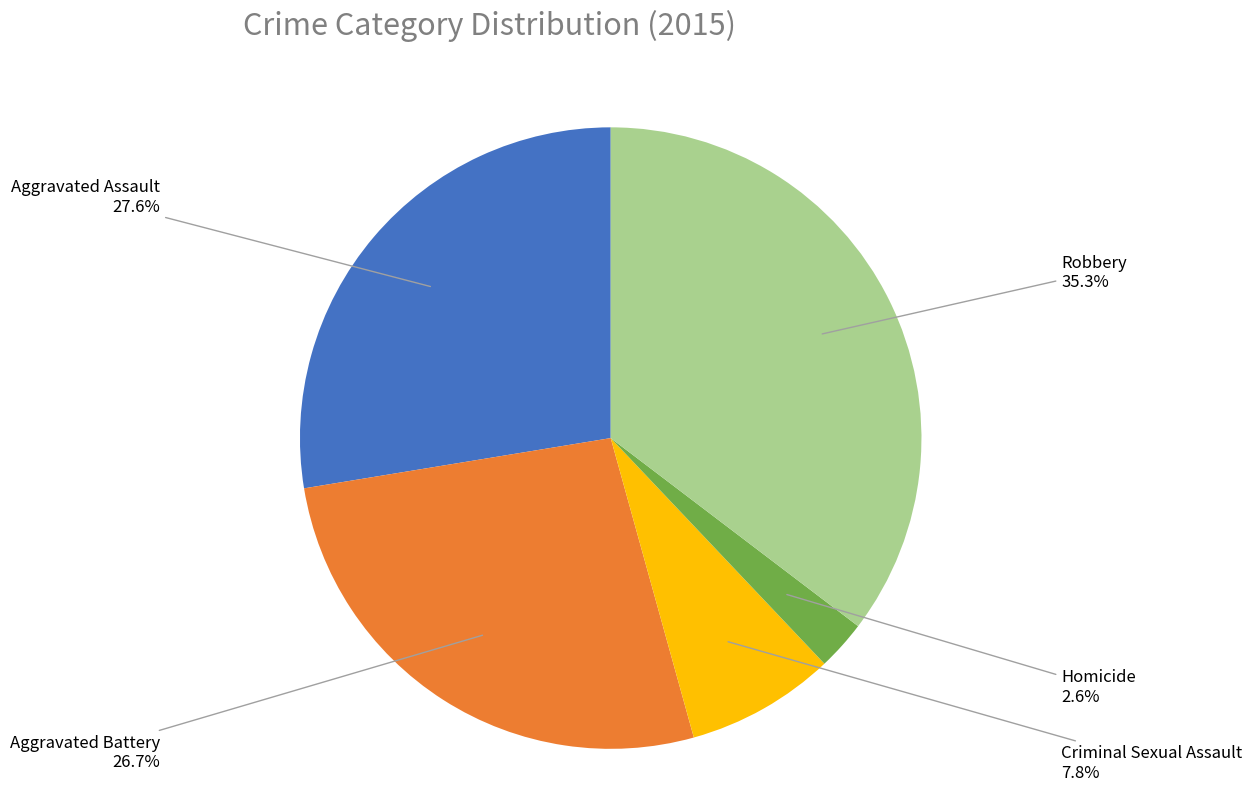

Does Aggravated Battery represent more than half of the total?

No